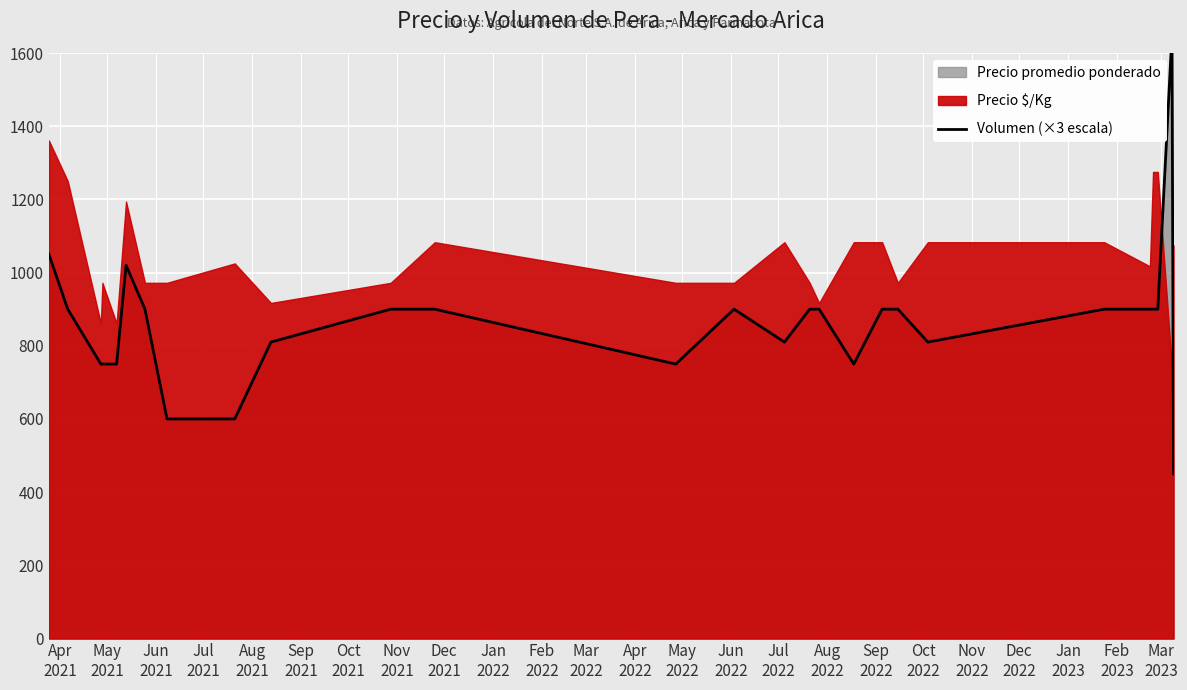

What is the value of the 5th point from the left?

750